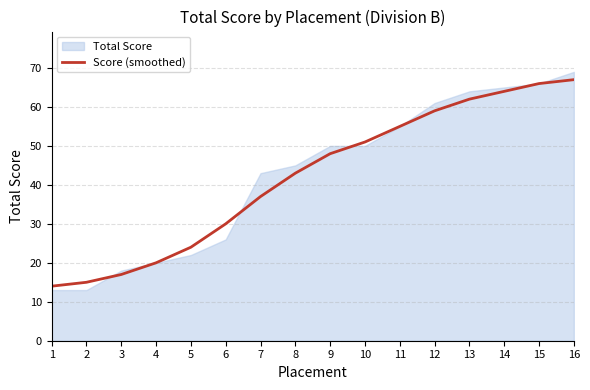

How many lines are shown in the chart?

1